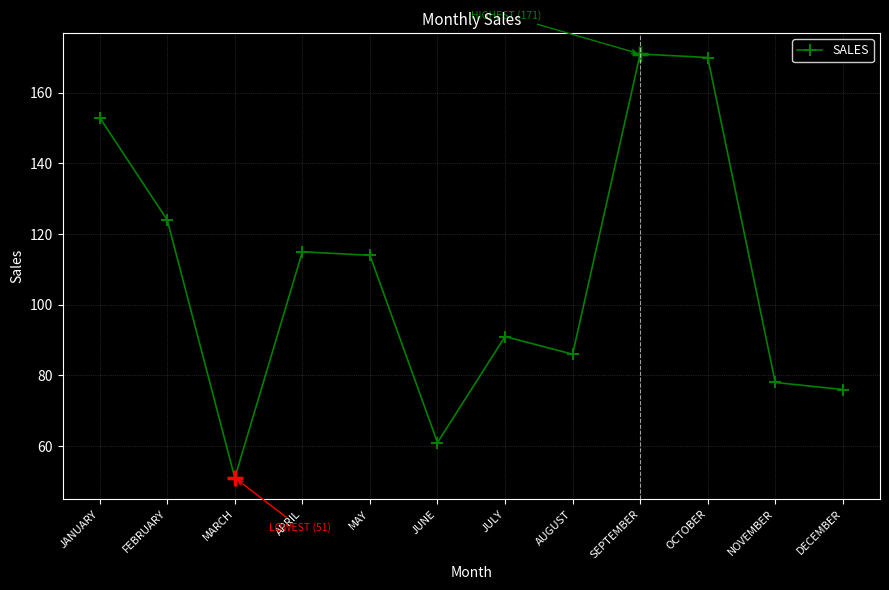

Is it true that the value at NOVEMBER is 111?

False